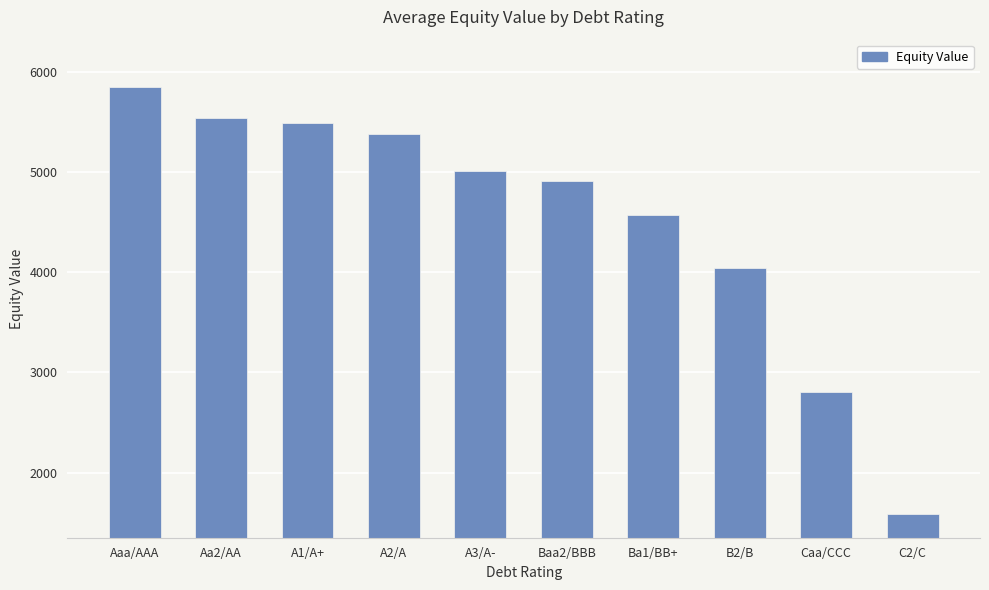

What is the difference between the maximum and minimum values?

4260.0